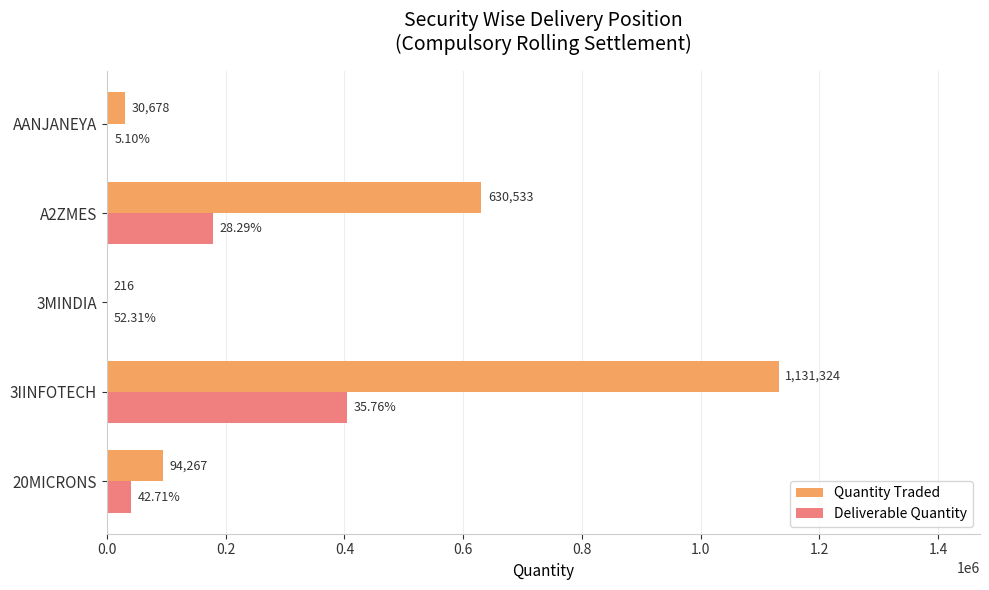

Which series has the largest range (max minus min)?

Quantity Traded